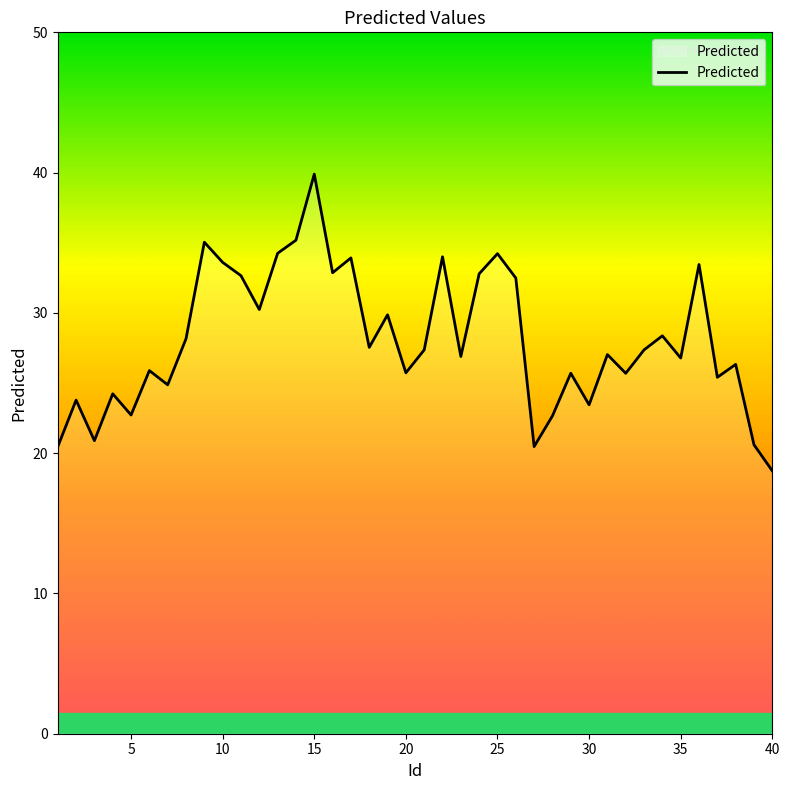

What is the minimum value shown in the chart?

18.7